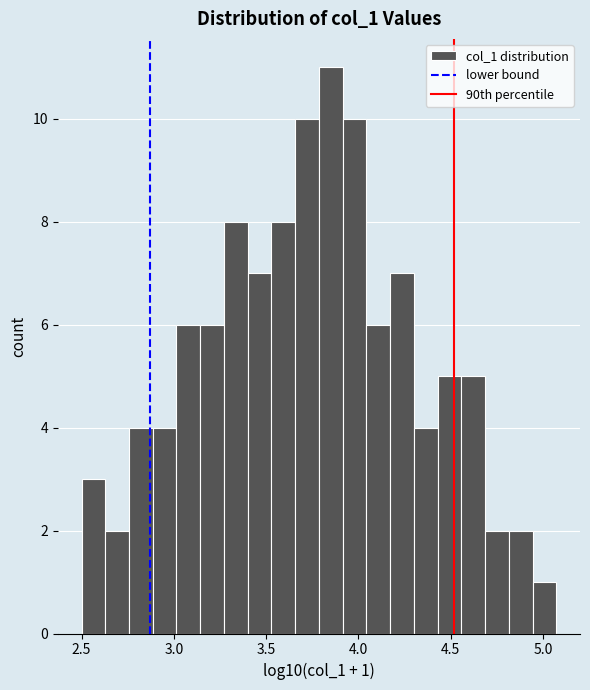

Around what value on the x-axis is the tallest bar? Give the approximate position of its centre, as read against the axis.

3.85